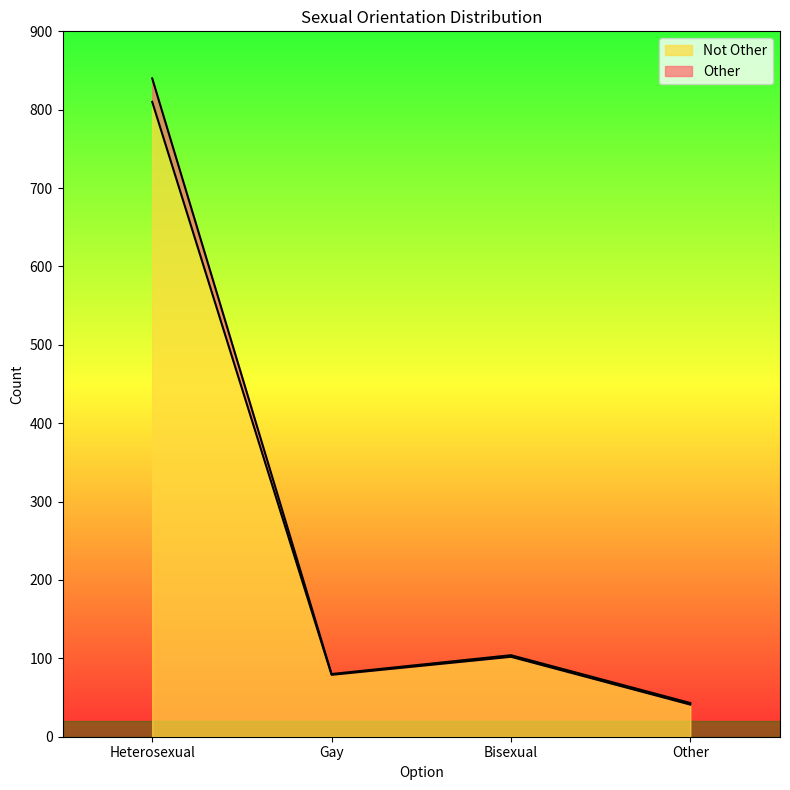

True or false: Other and Not Other intersect in this chart.

False